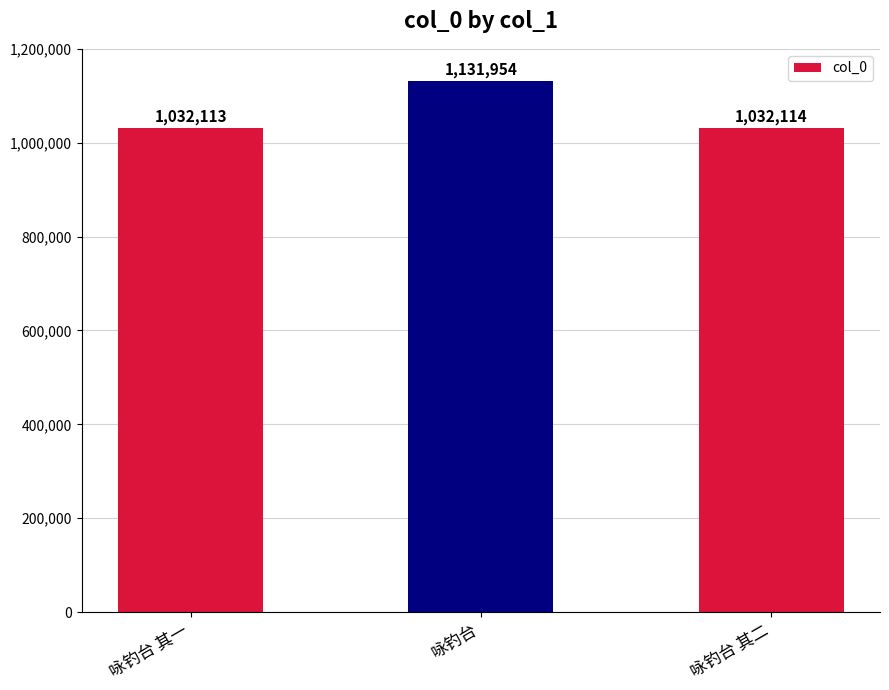

What is the value of the 2nd bar from the left?

1131954